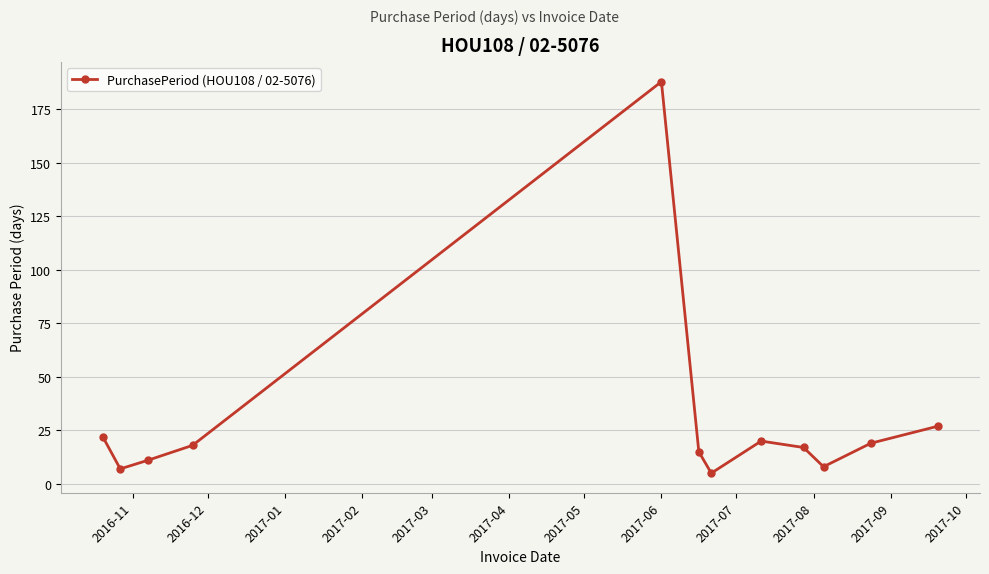

What is the smallest value displayed?

5